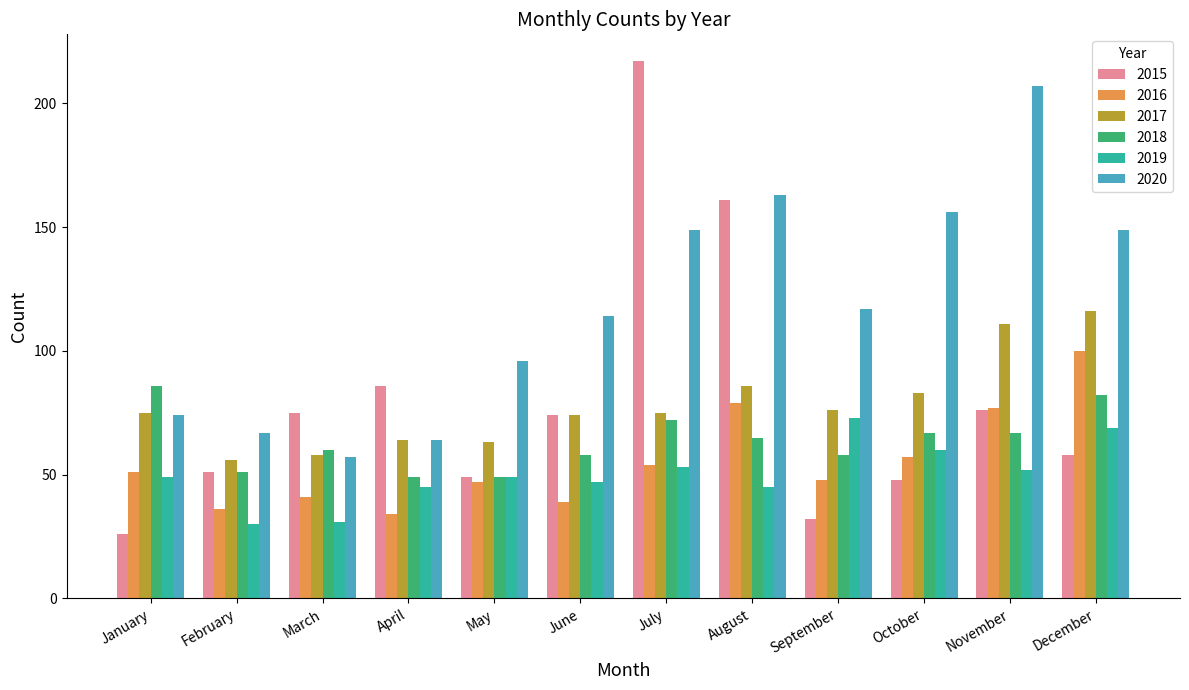

What is the spread (max minus min) of values at November?

155